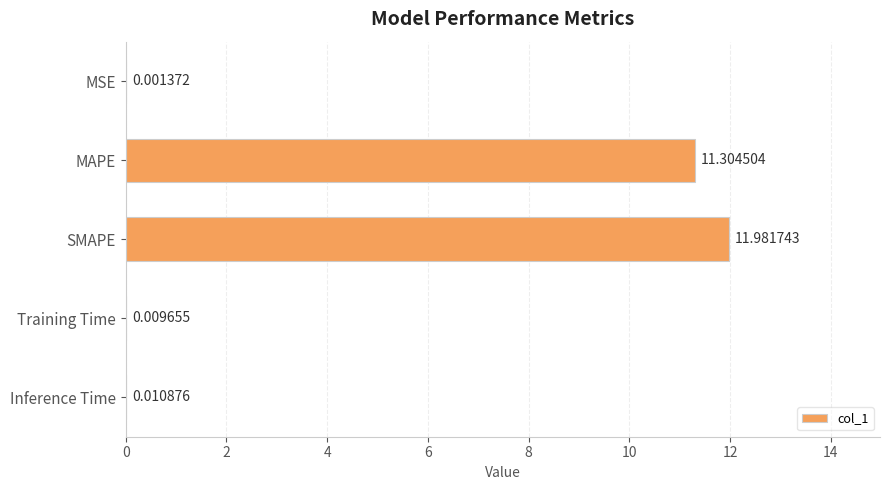

What is the sum of all values?

23.3